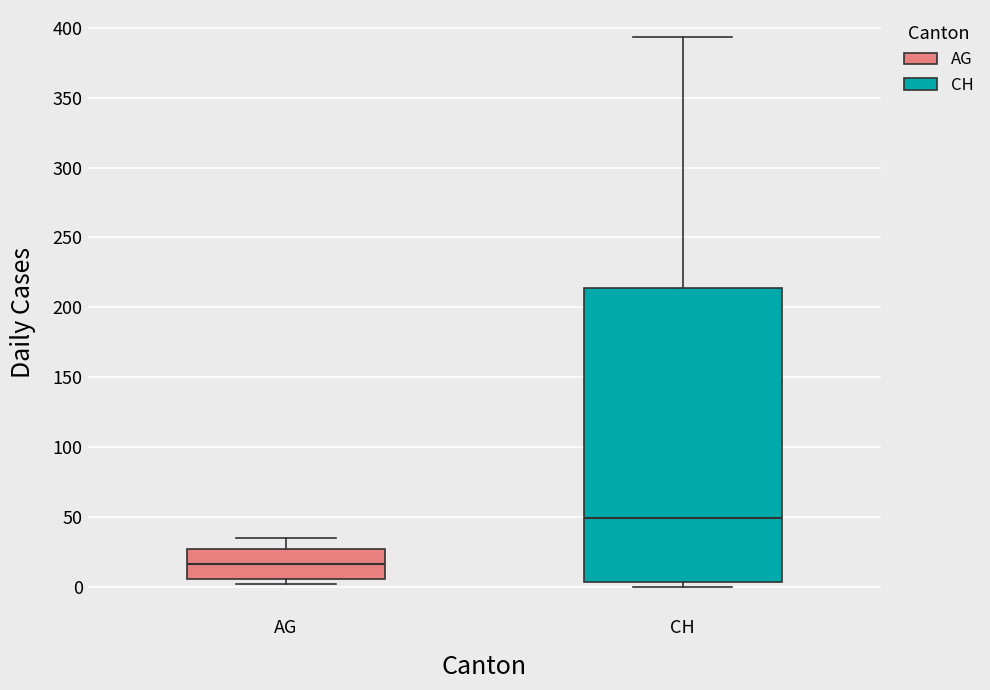

Where is the lower edge of the box for CH on the y-axis? The values are not printed on the chart, so give them approximately, as read against the axis.

5